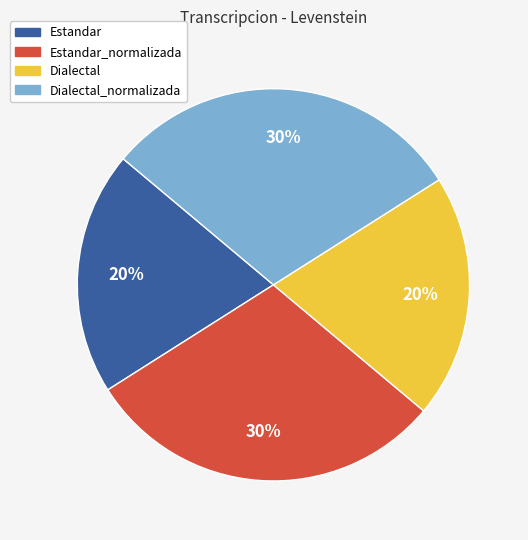

Does any single category account for the majority?

No